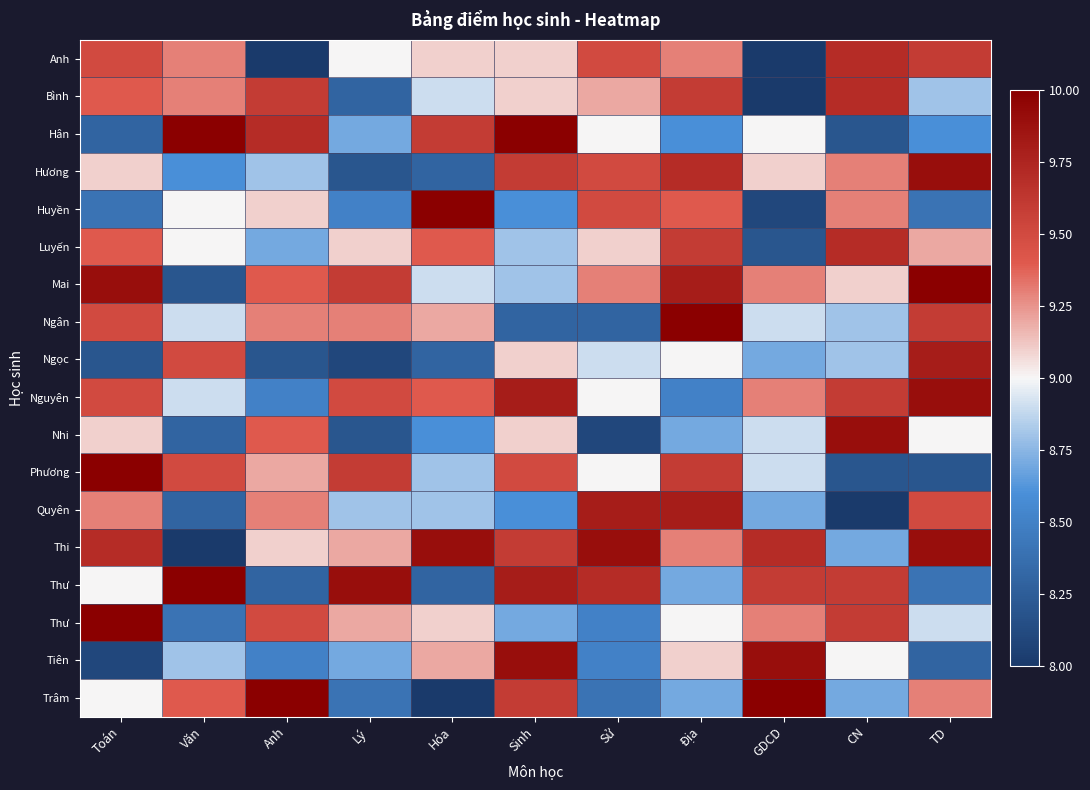

What is the spread (max minus min) of values at TD?

1.8